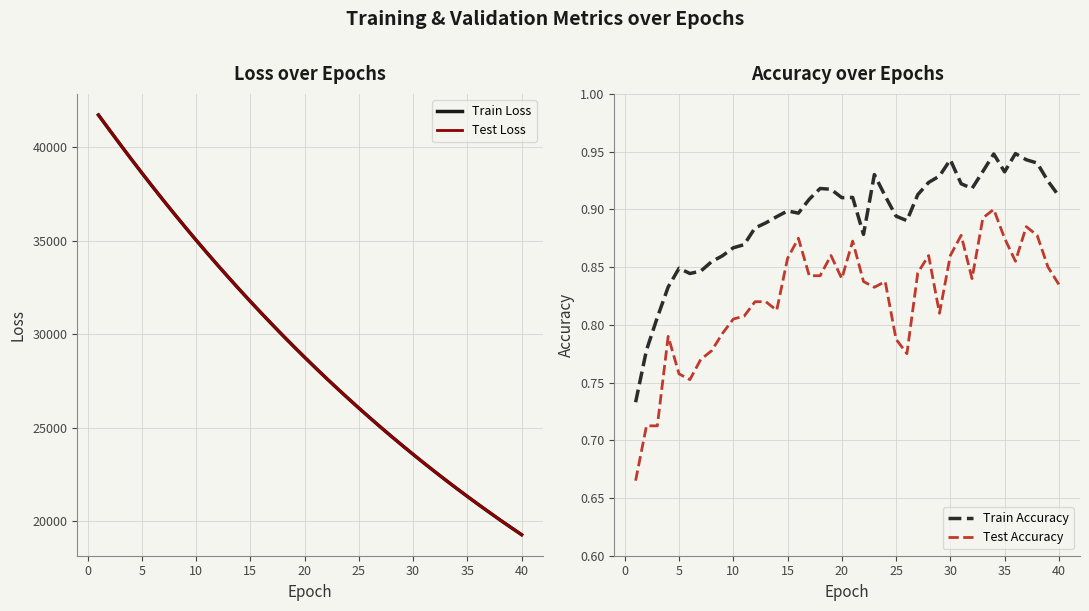

The value of Test Loss at 15 is 19217.5. True or false?

False